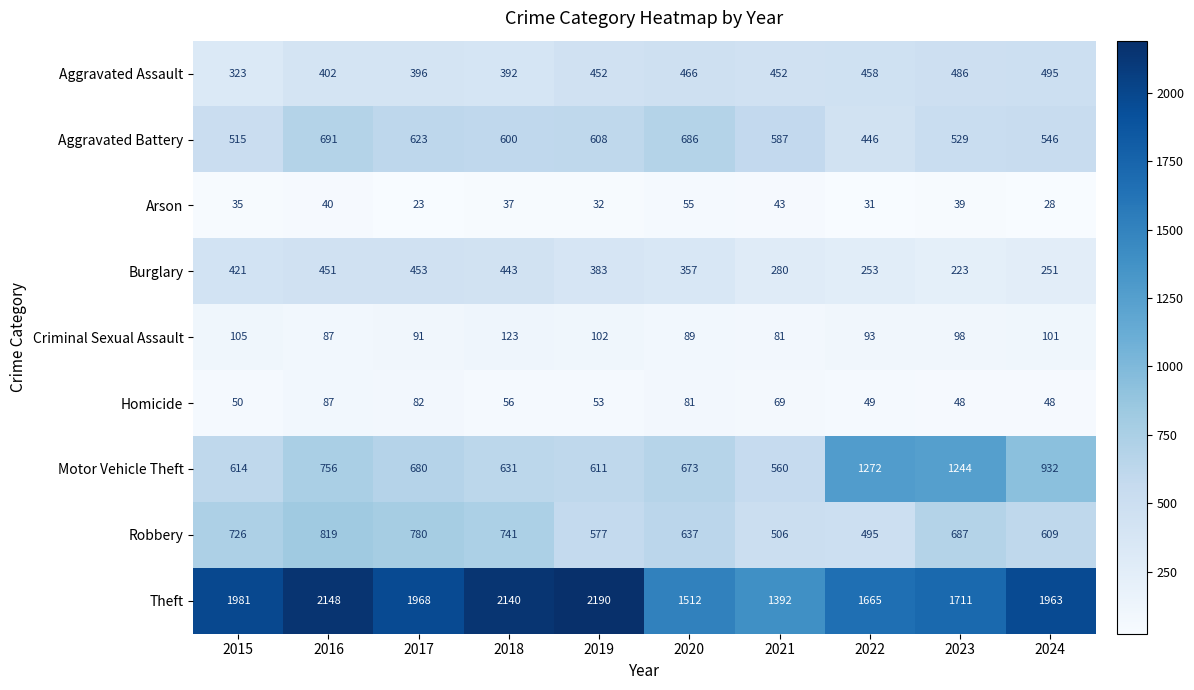

Which category has the highest value across all series?

2019